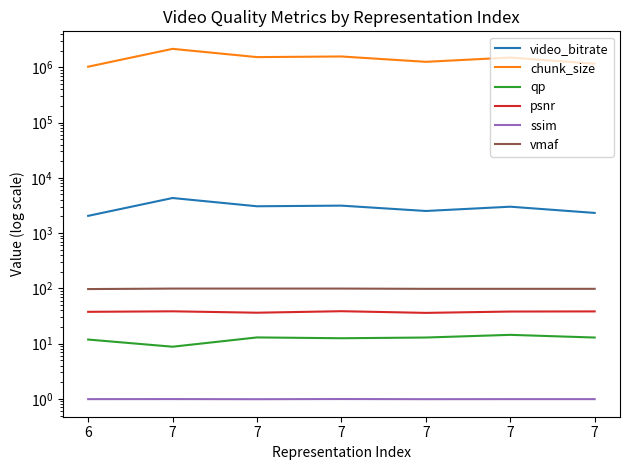

Rank the series by their maximum value, from lowest to highest.

ssim, qp, psnr, vmaf, video_bitrate, chunk_size